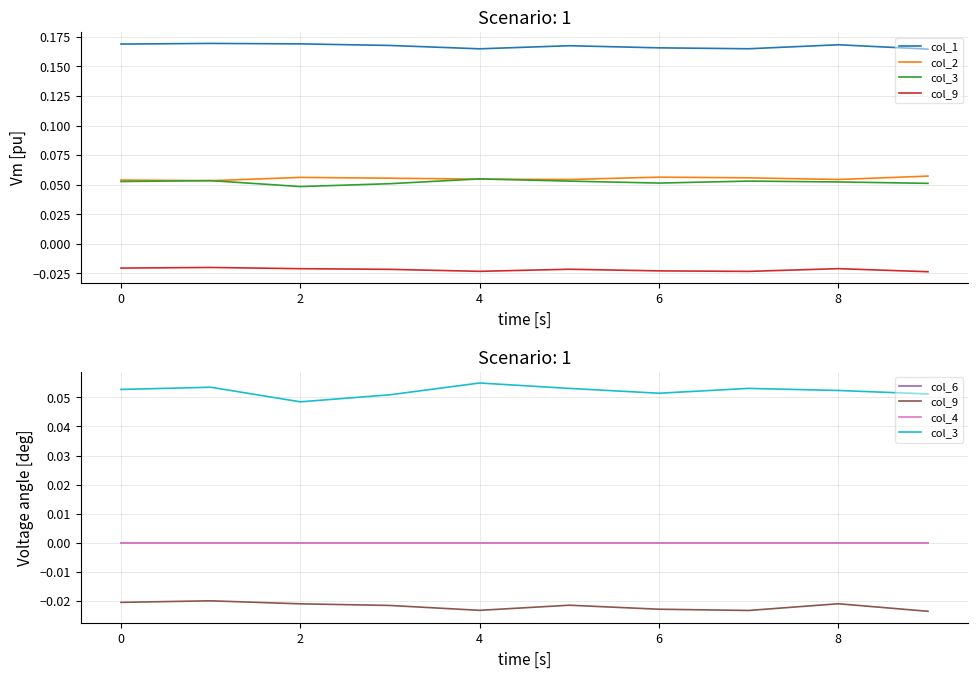

Does the chart have visible grid lines?

Yes